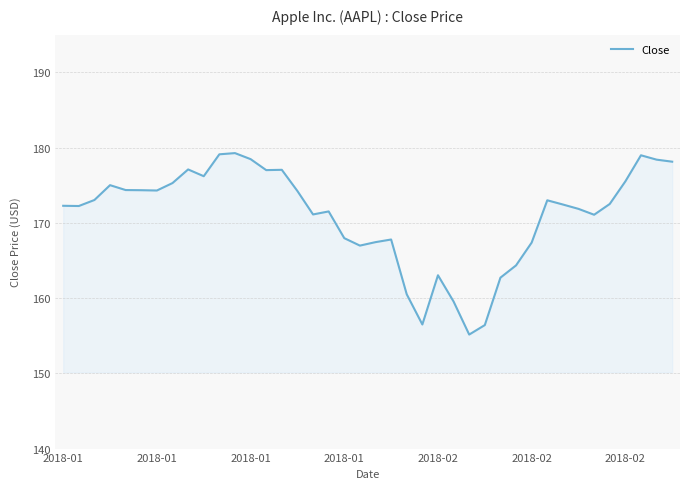

What is the minimum value shown in the chart?

155.1